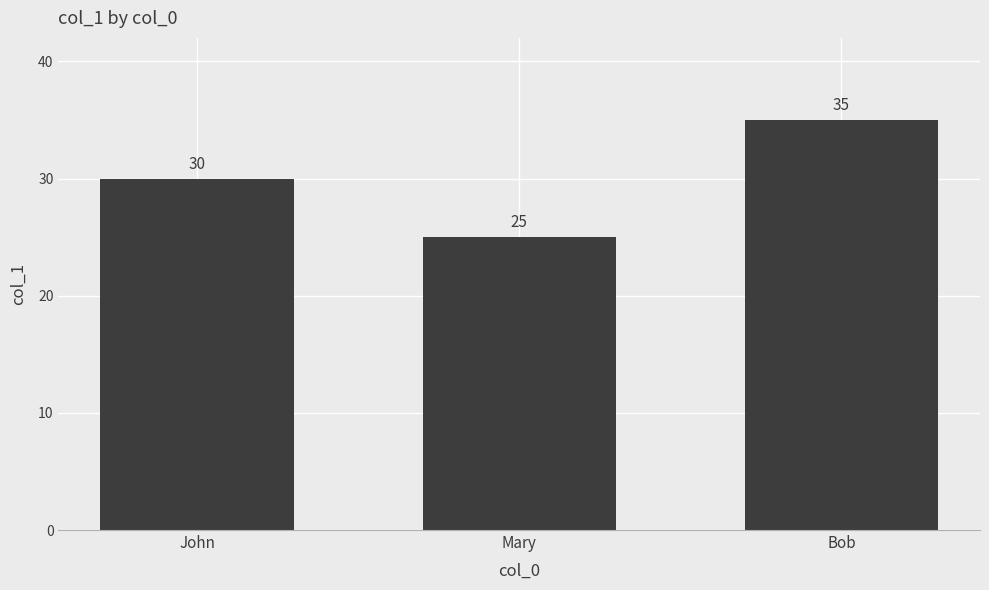

How many distinct data groups are displayed?

1